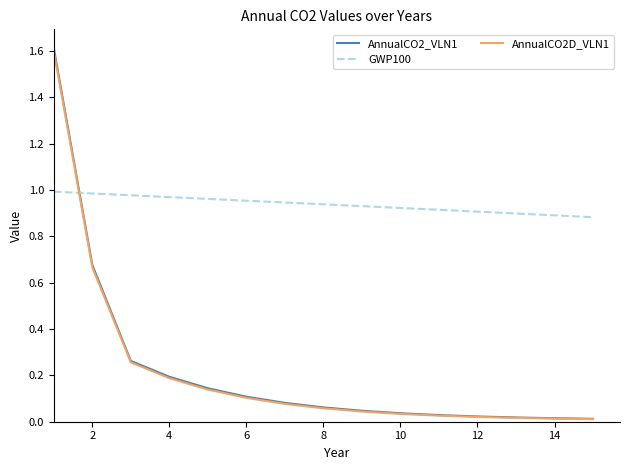

After their last crossing, which series has the higher values: AnnualCO2D_VLN1 or GWP100?

GWP100